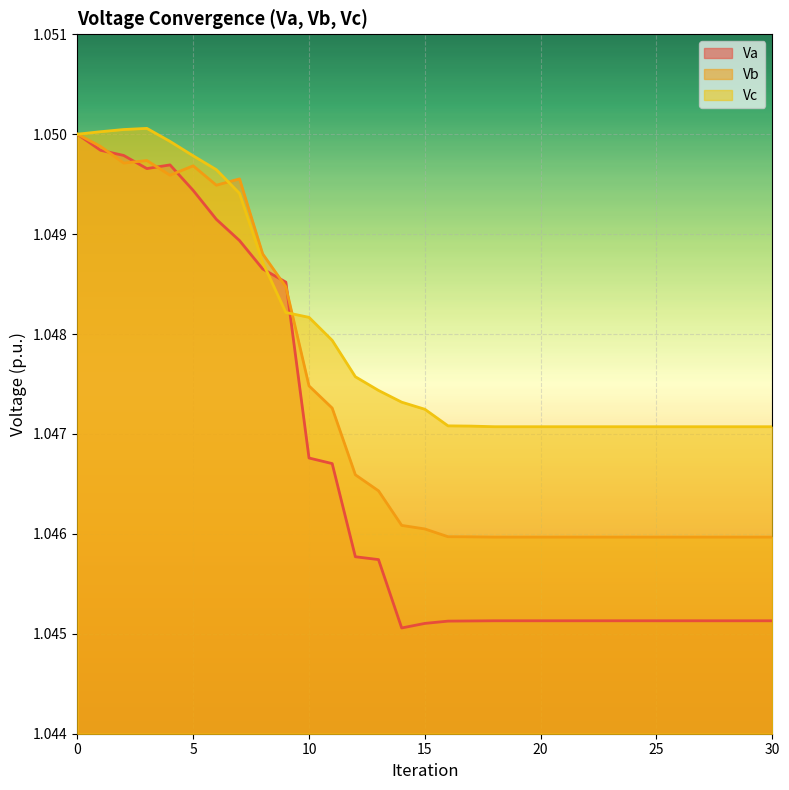

The Vb series shows 1.9 at 27. True or false?

False